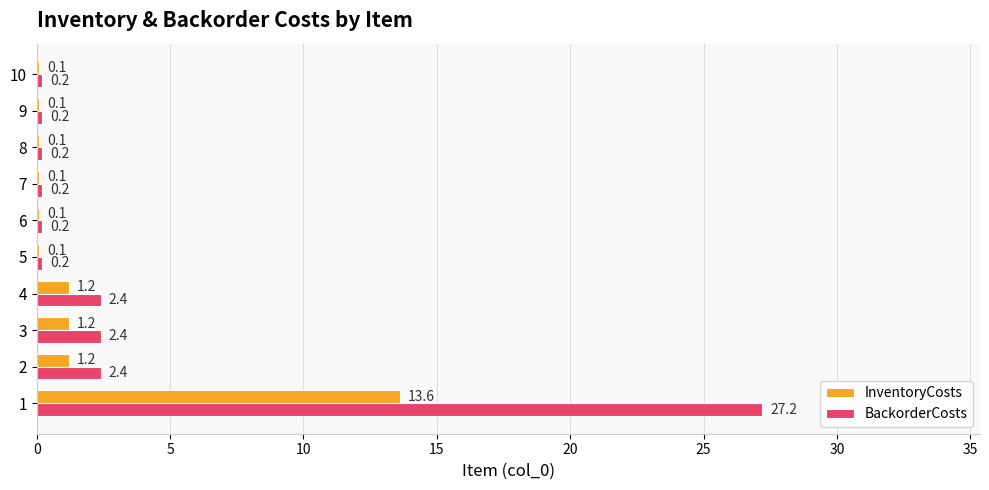

What are all the series names shown in the legend?

InventoryCosts, BackorderCosts